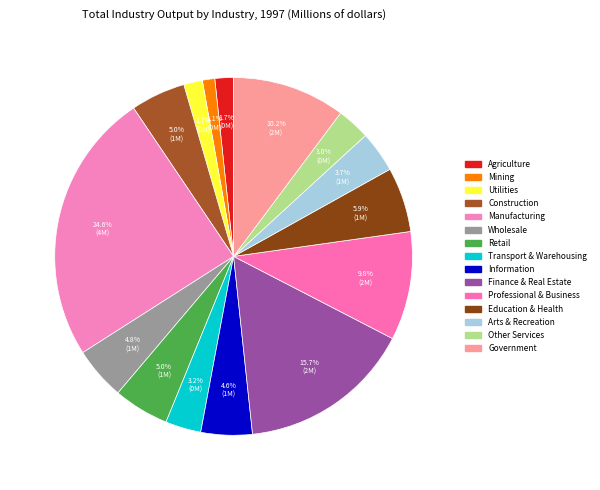

How many segments does this pie chart have?

15